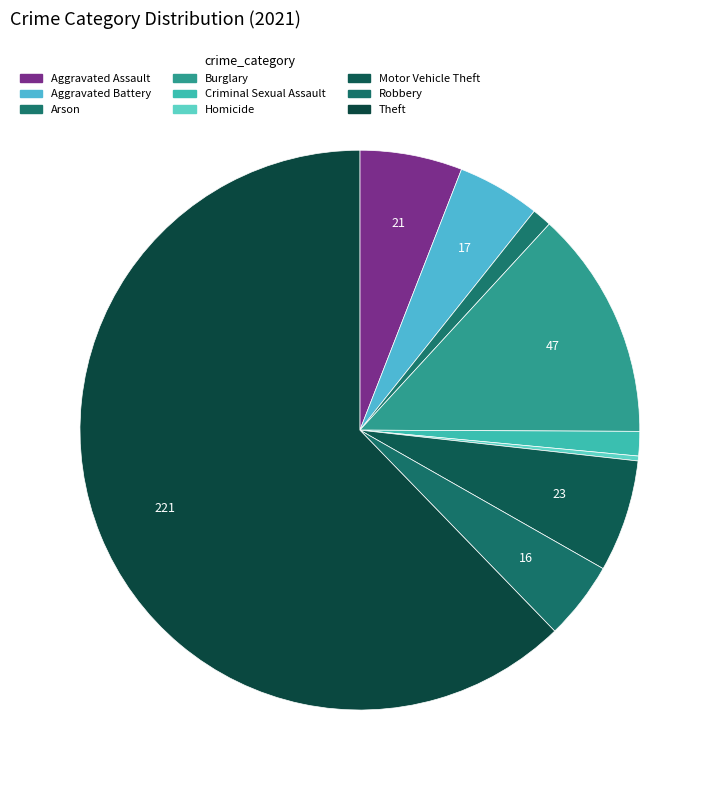

How many slices are in this pie chart?

9